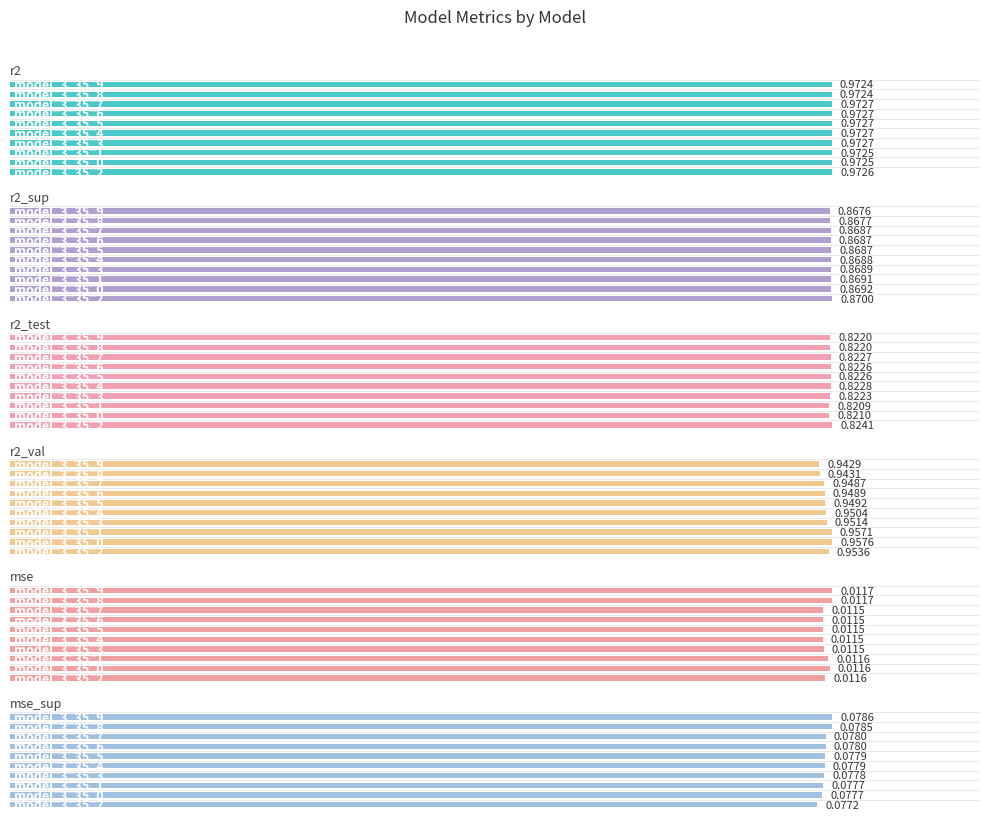

Count the r2 values in the range 0 to 1.

10